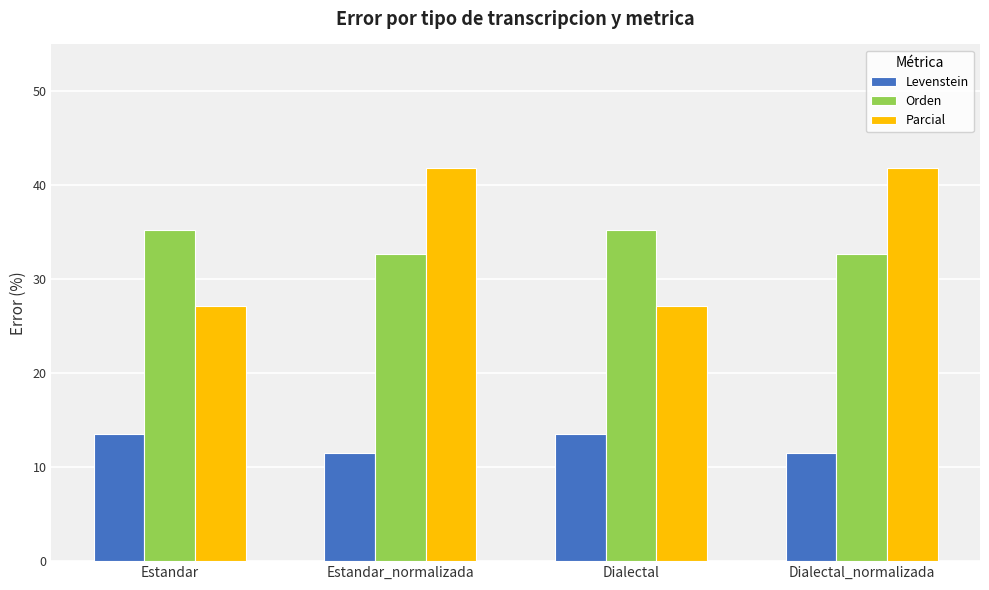

How many data points in Levenstein are above 13?

2